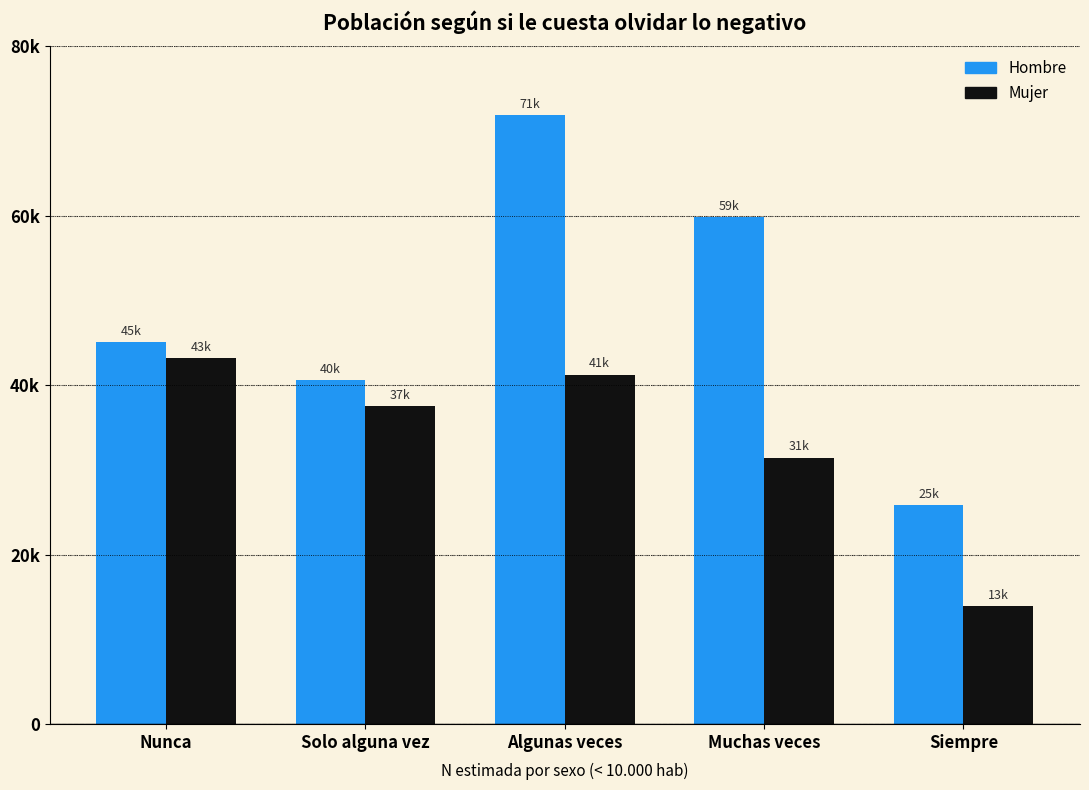

Does the chart contain stacked bars?

No